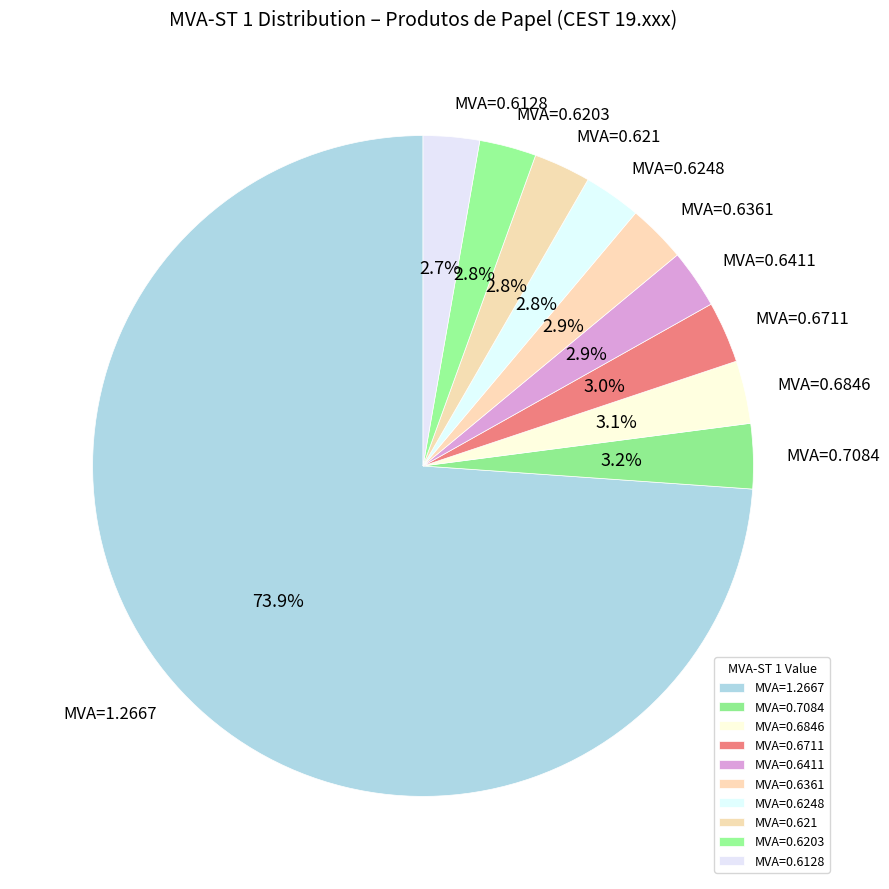

How many slices are in this pie chart?

10